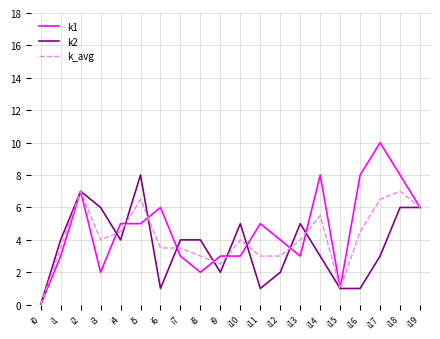

Is it true that k1 equals 5.0 at i5?

True